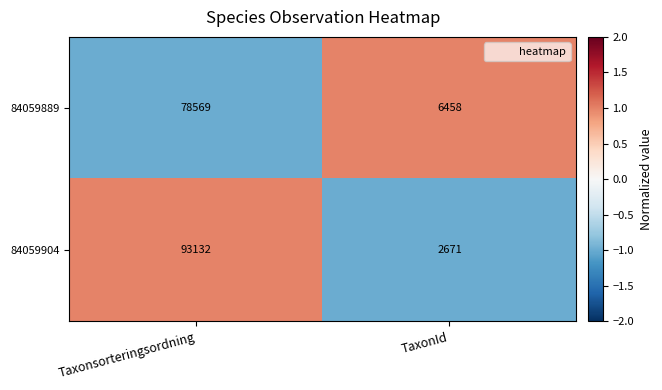

At which category is the sum across all series the highest?

Taxonsorteringsordning